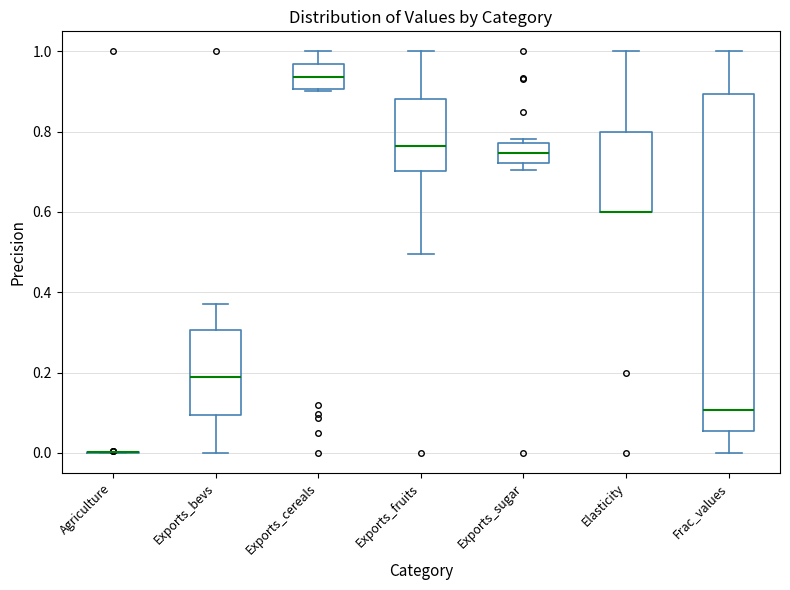

Reading left to right, transcribe this box plot: for each box, give where its median line is, the range the box spans, and where its two whiskers end, as read against the y-axis. The values are not printed on the chart, so give them approximately, as read against the axis.

Agriculture: box collapsed to a line at 0.00, whiskers 0.00 to 0.00
Exports_bevs: median 0.18, box 0.10 to 0.30, whiskers 0.00 to 0.38
Exports_cereals: median 0.94, box 0.90 to 0.96, whiskers 0.90 (just below the box's lower edge) to 1.00
Exports_fruits: median 0.76, box 0.70 to 0.88, whiskers 0.50 to 1.00
Exports_sugar: median 0.74, box 0.72 to 0.78, whiskers 0.70 to 0.78 (just above the box's upper edge)
Elasticity: median 0.60 (drawn on the box's lower edge), box 0.60 to 0.80, whiskers 0.60 to 1.00
Frac_values: median 0.10, box 0.06 to 0.90, whiskers 0.00 to 1.00